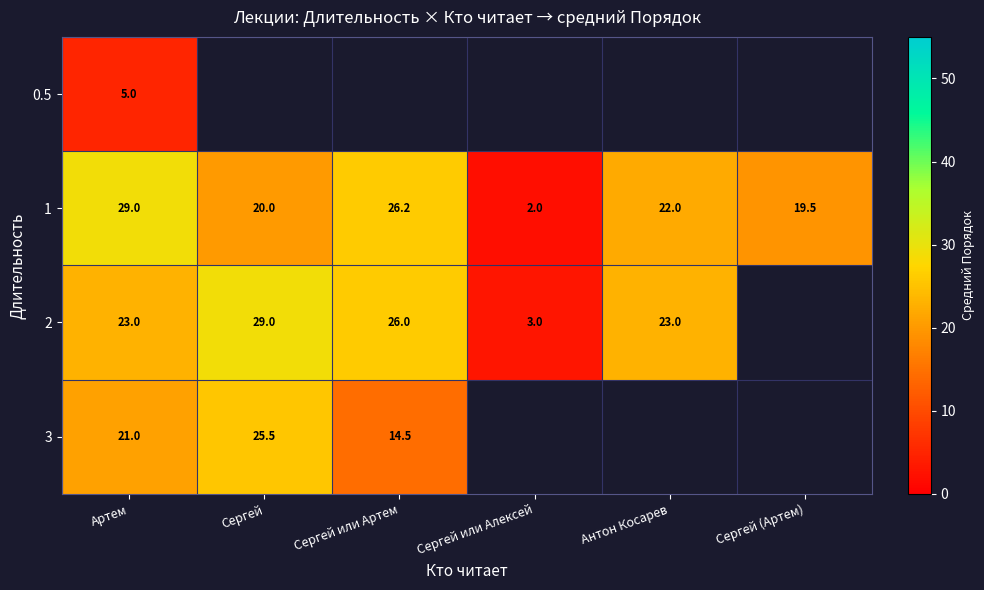

The 1 series shows 43.4 at Артем. True or false?

False